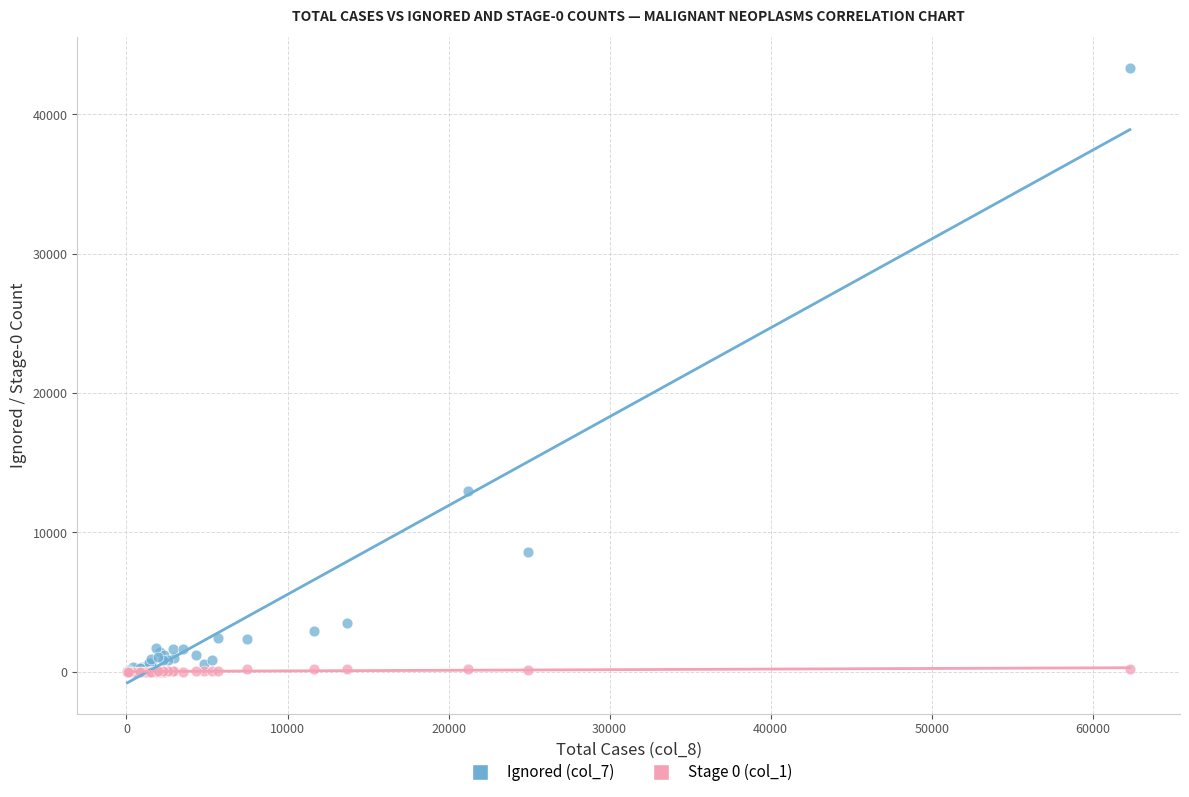

Across all series, what Y value is closest to 21655?

12952